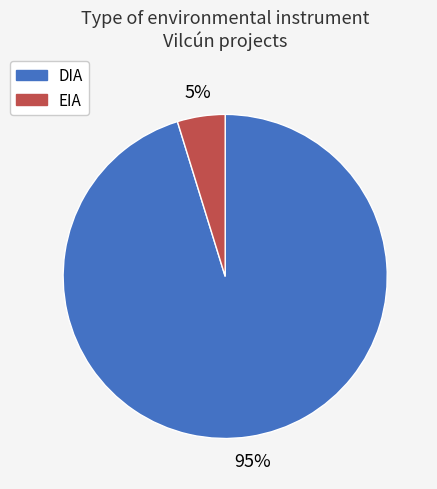

Between EIA and DIA, which is larger?

DIA